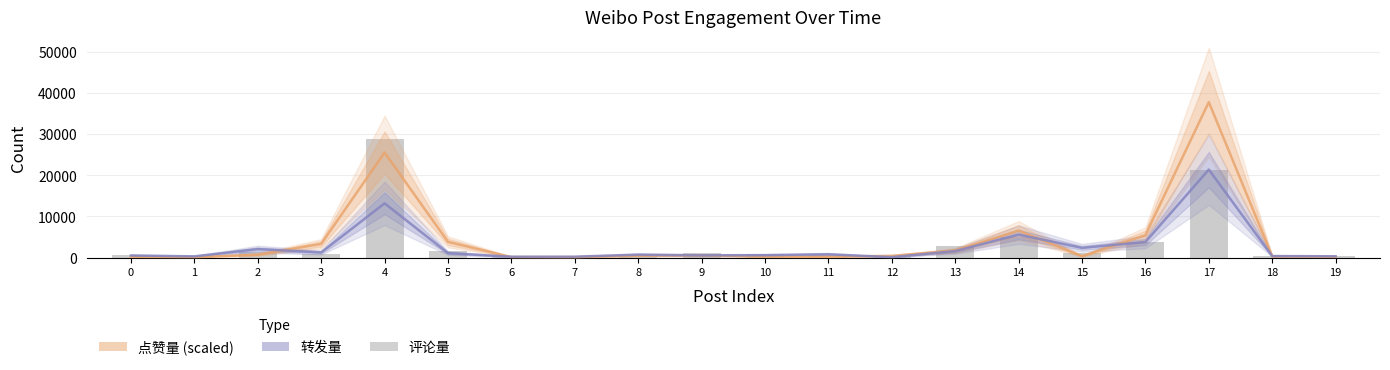

Which category has the lowest value across all series?

7